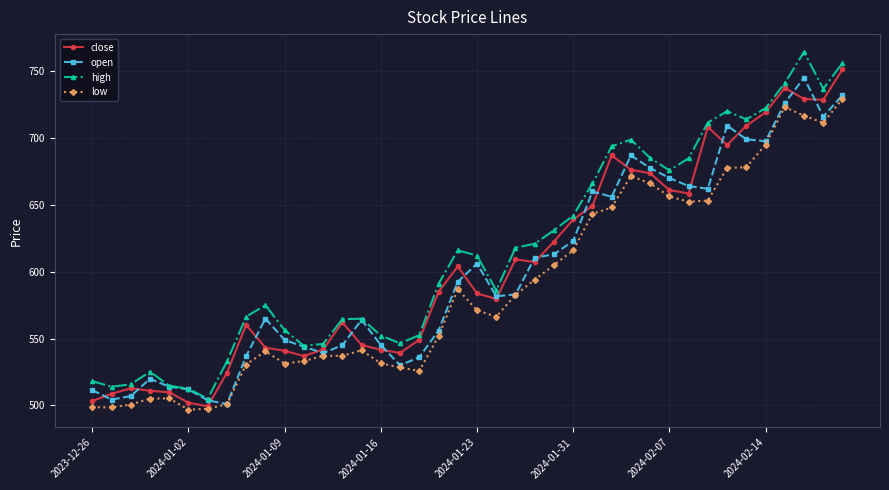

What are all the series names shown in the legend?

close, open, high, low